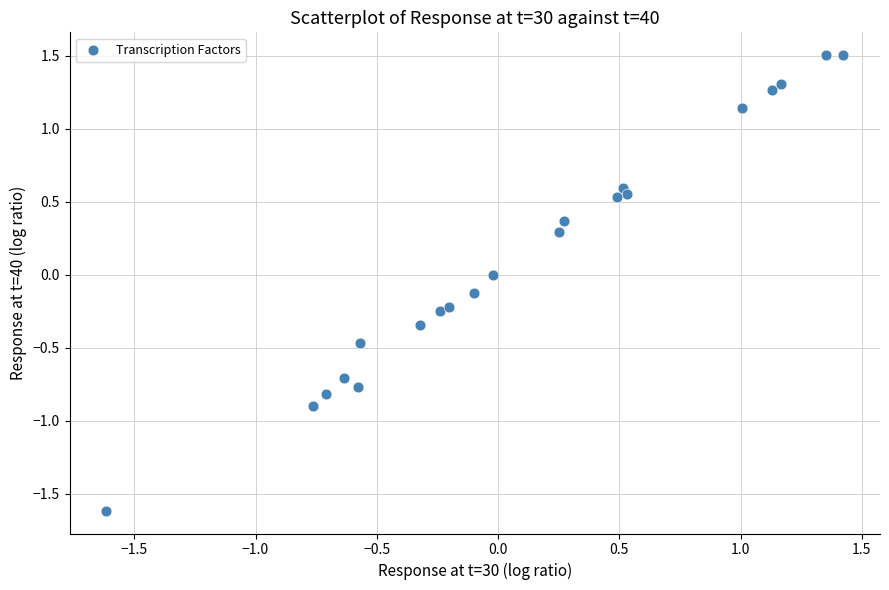

What is the range of Y values (max minus min)?

3.1